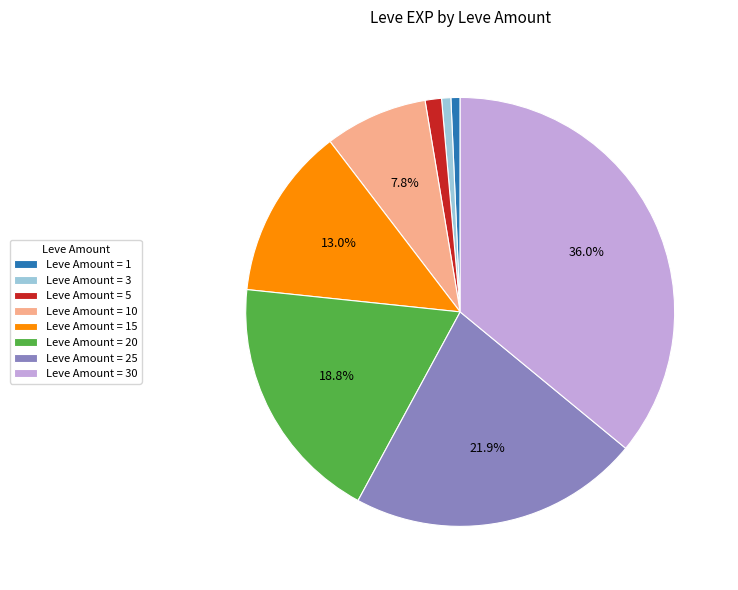

Does any single category account for the majority?

No